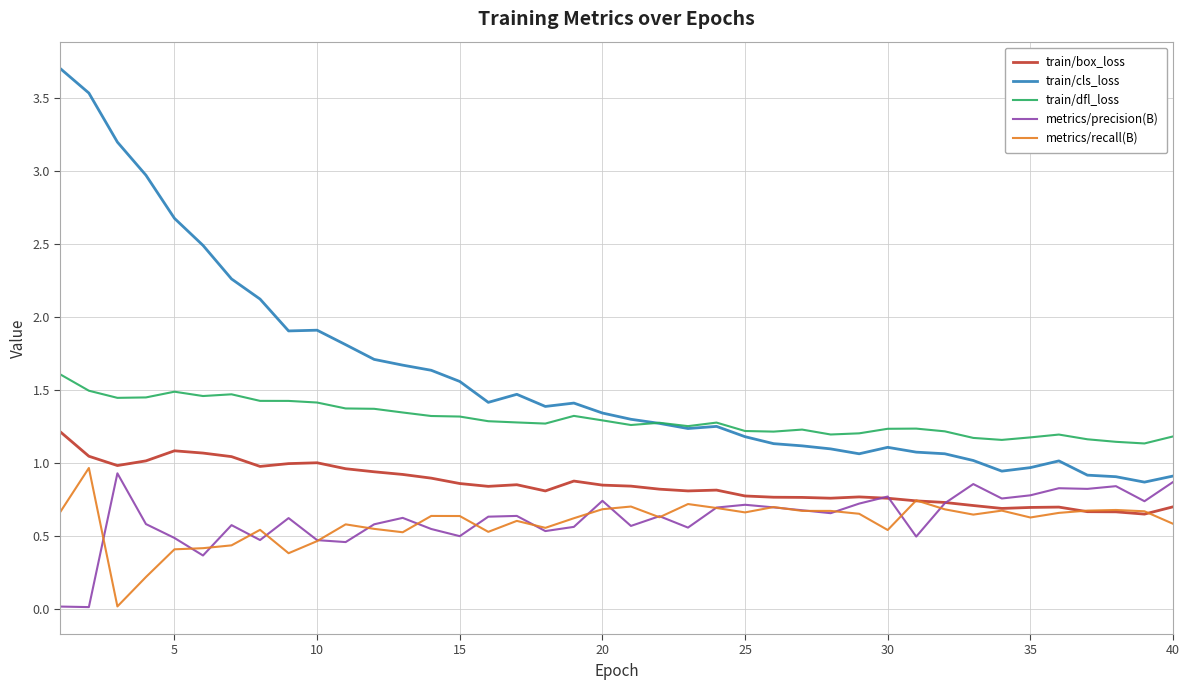

Which series has the largest range (max minus min)?

train/cls_loss